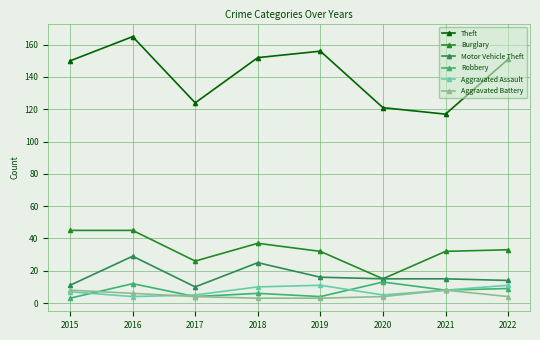

How many series are shown in this chart?

6